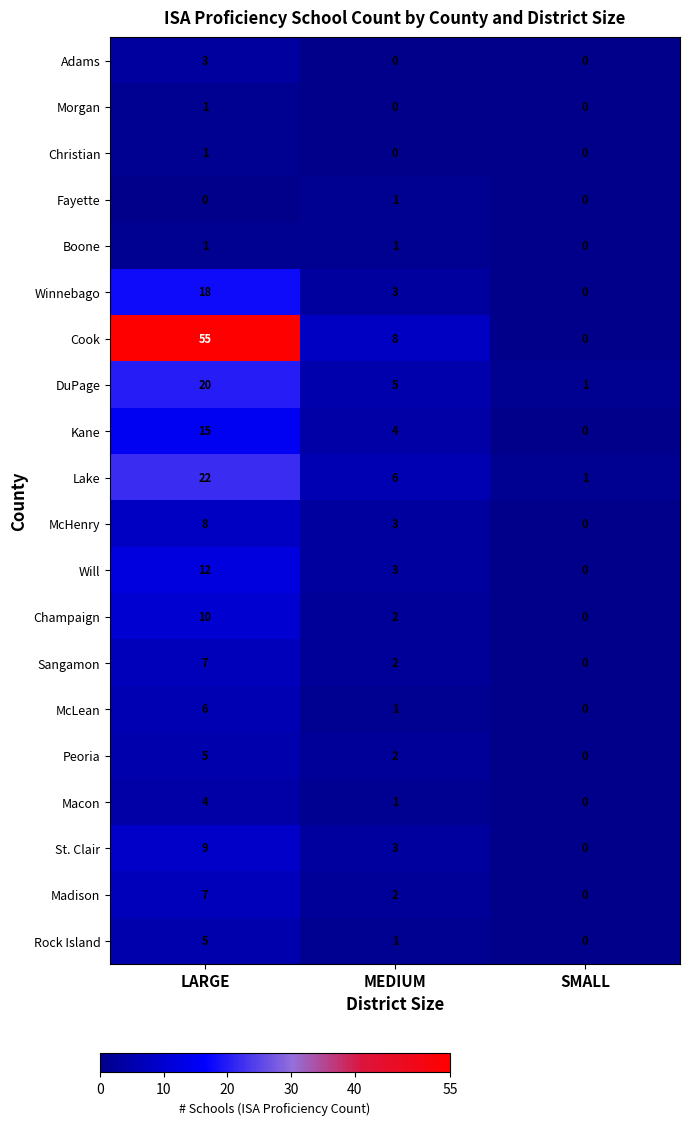

Which series has the largest range (max minus min)?

Cook